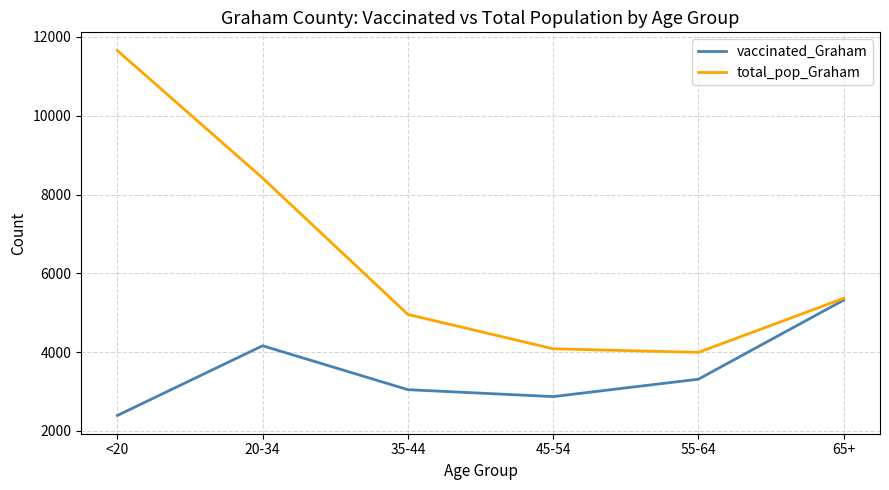

What is the difference between the second highest and second lowest values in the vaccinated_Graham series?

1291